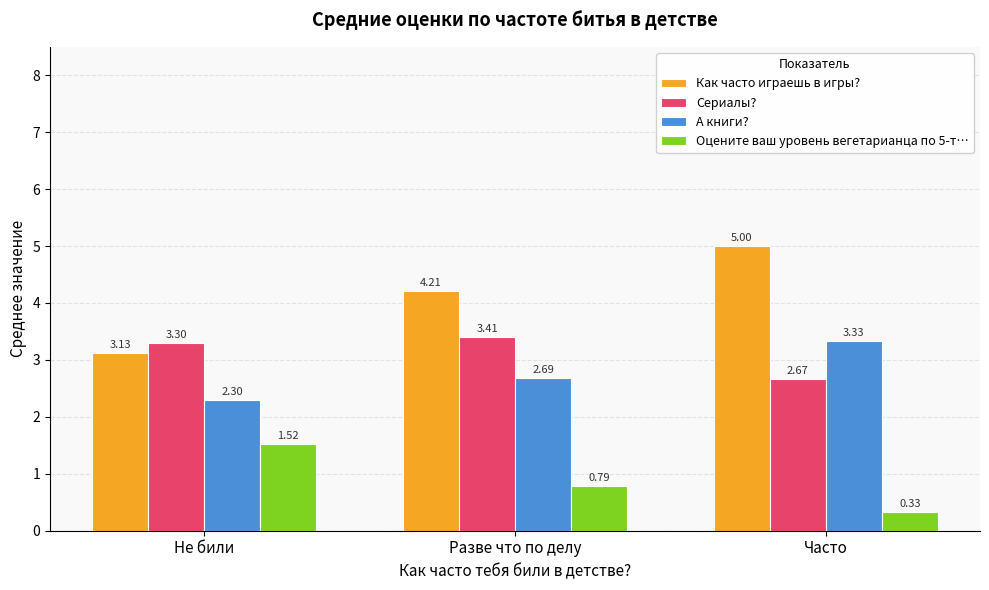

What is the spread (max minus min) of values at Часто?

4.7